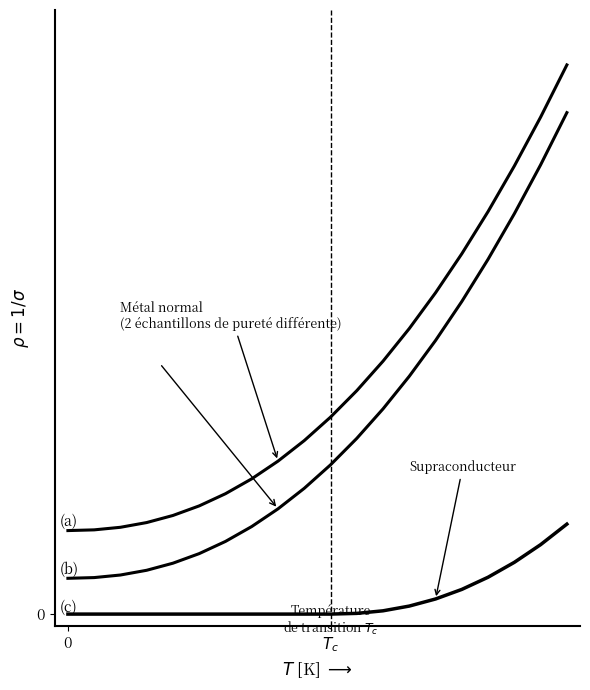

Is this an area chart (filled region under the line)?

No